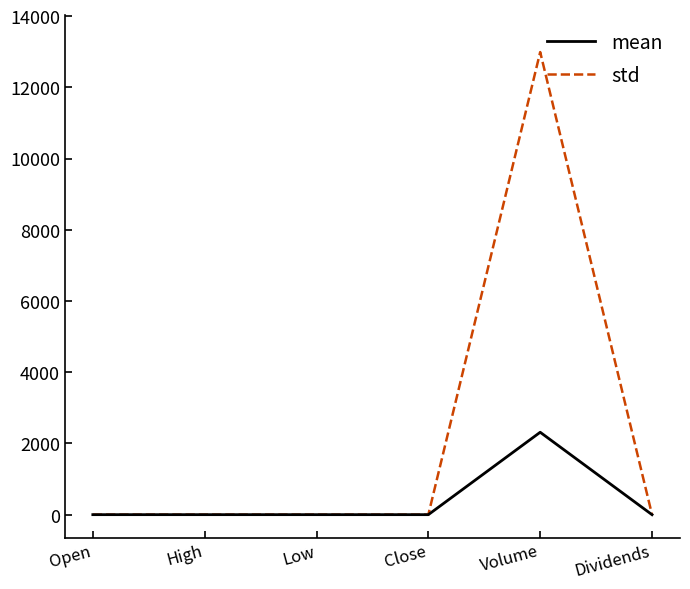

Which series has the widest spread of values?

std